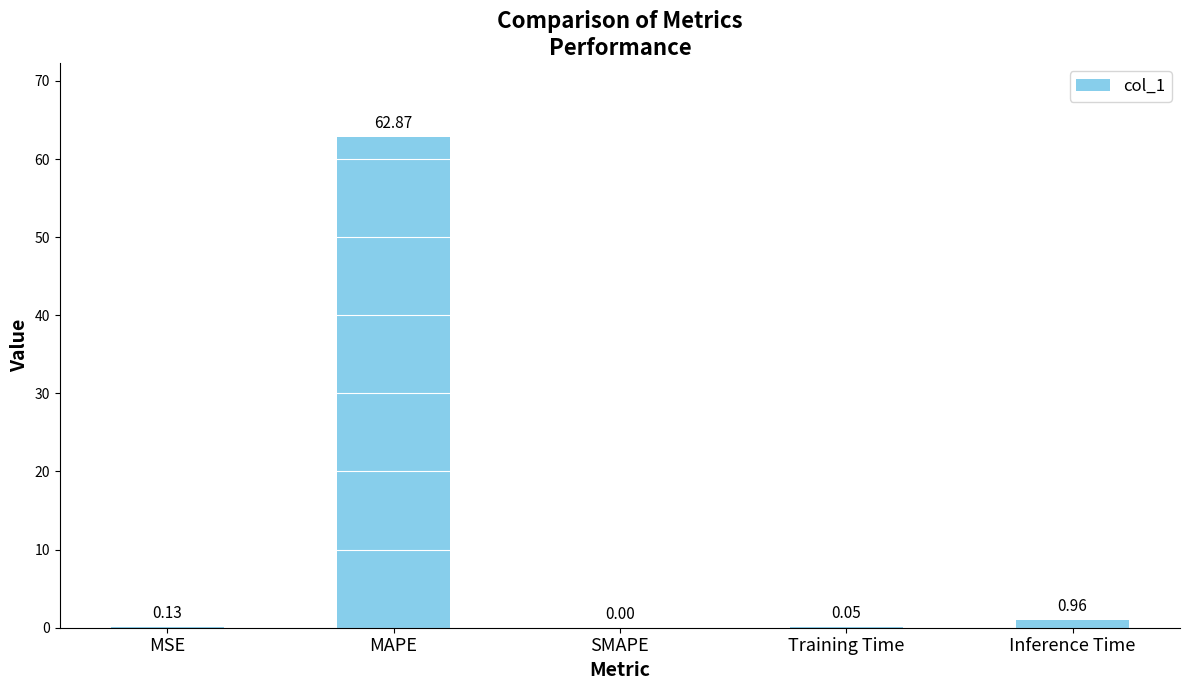

Which label corresponds to the largest value in the chart?

MAPE